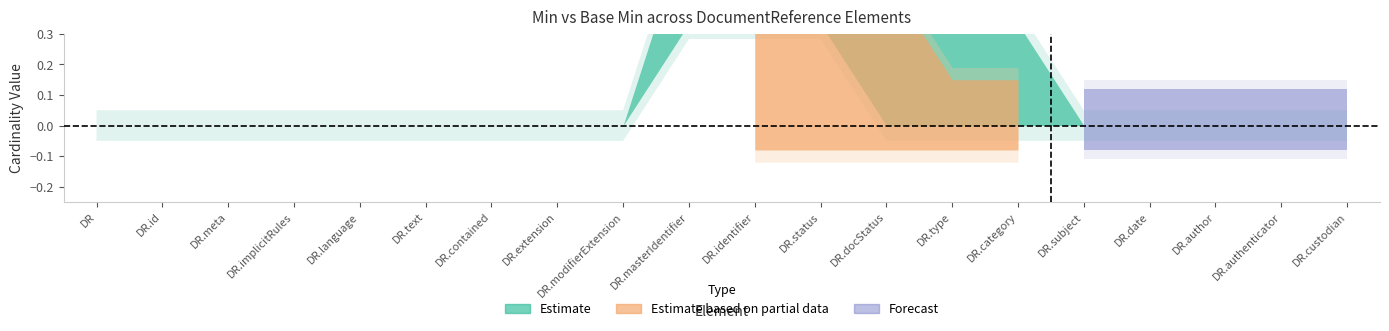

At which category is the sum across all series the highest?

DocumentReference.identifier